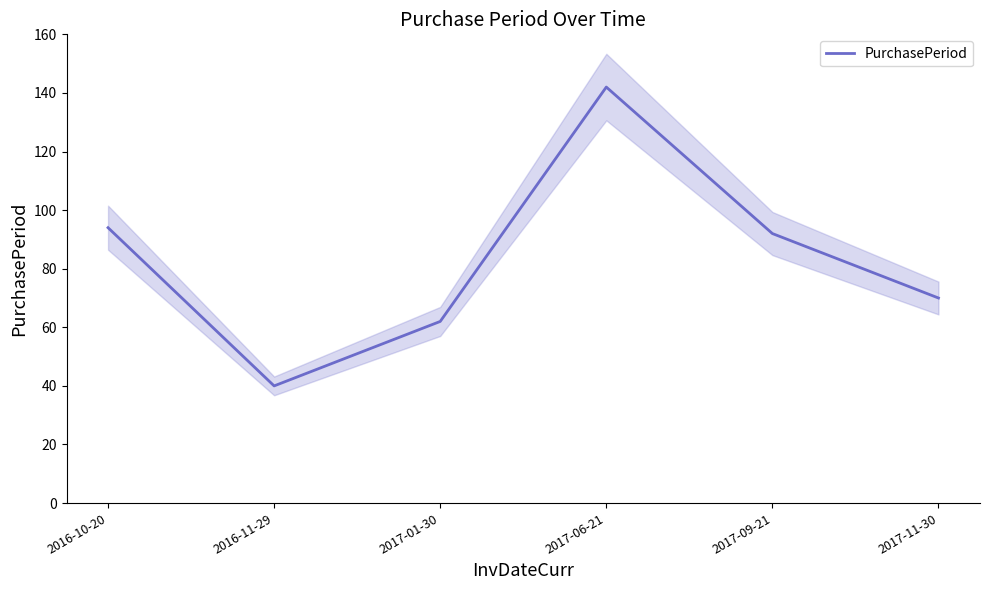

Reading right to left, list all the values displayed in this chart.

70	92	142	62	40	94